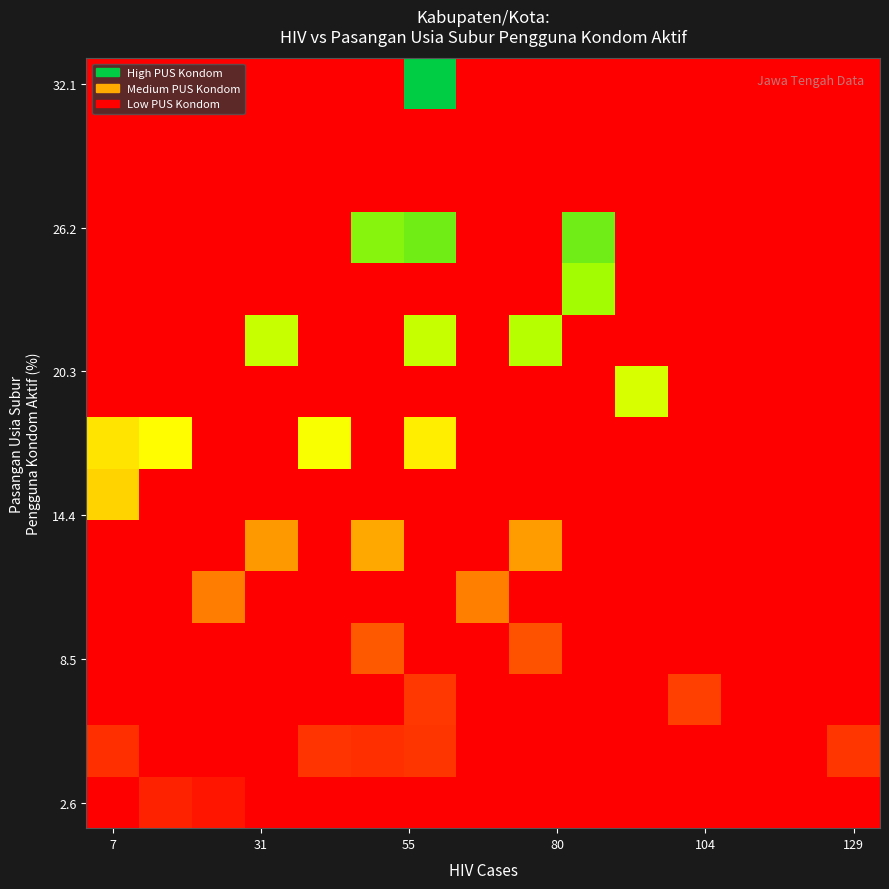

How many categories are shown in the chart?

15